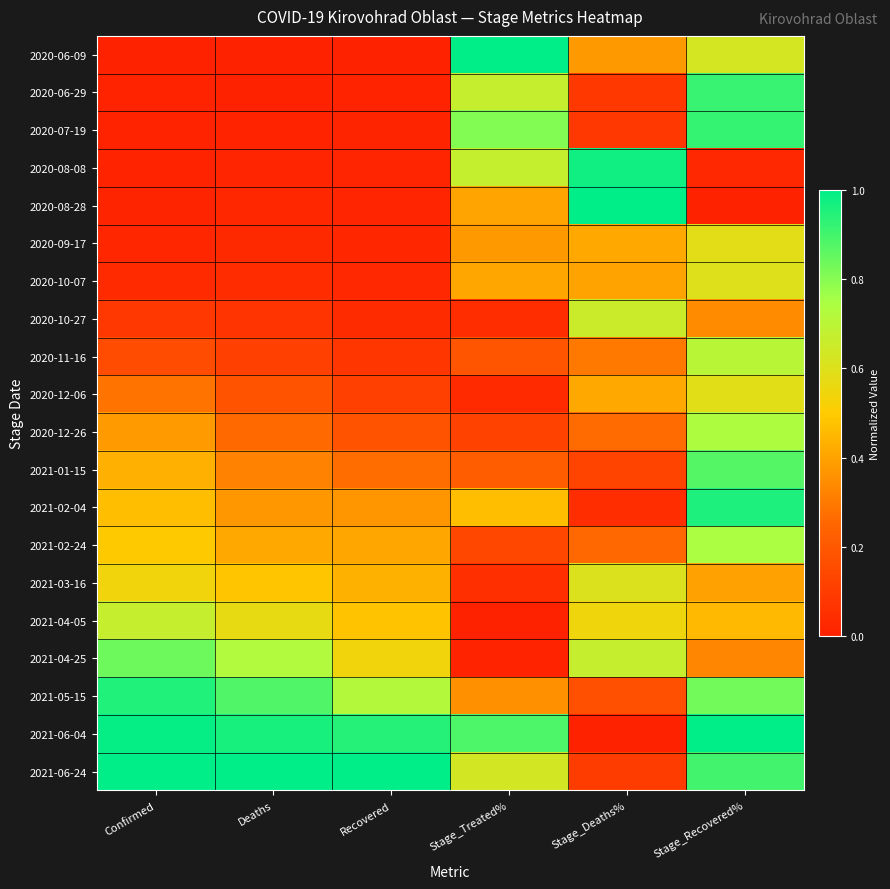

Between Stage_Deaths% and Confirmed, which is larger?

Stage_Deaths%